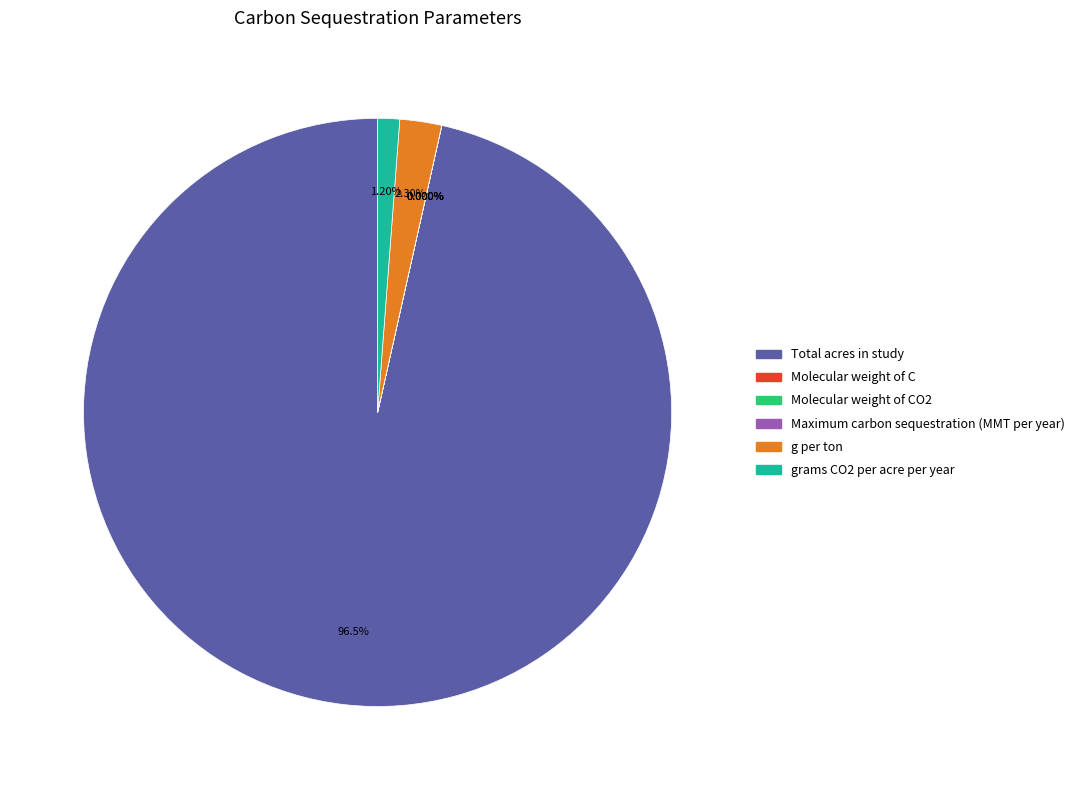

Do grams CO2 per acre per year and Total acres in study together represent more than half of the pie?

Yes